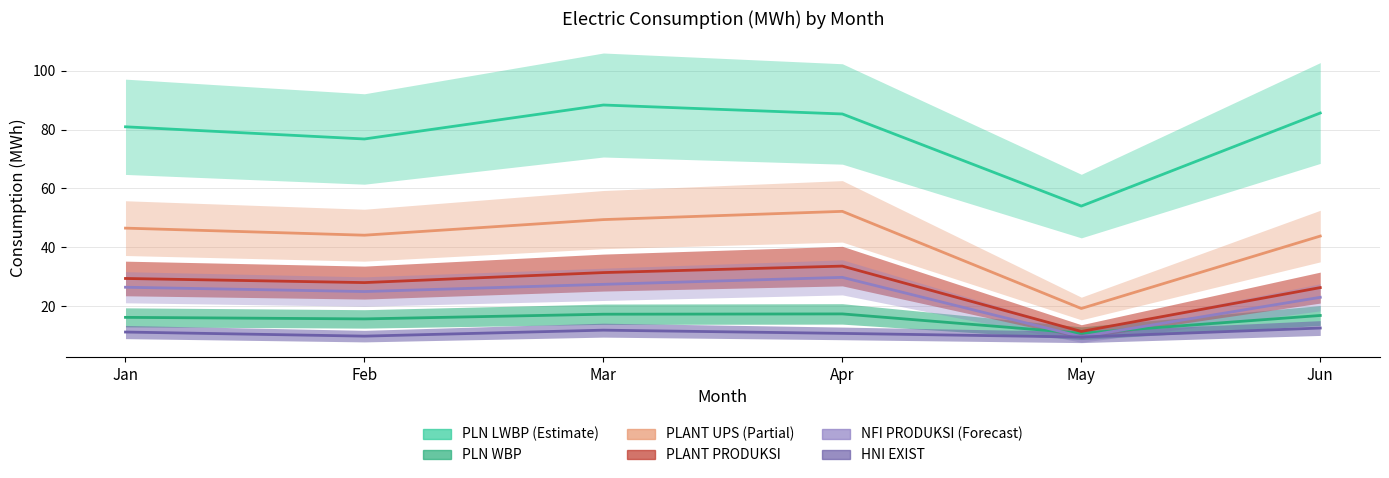

What is the value of the NFI PRODUKSI point at the 2nd from the left?

25.0